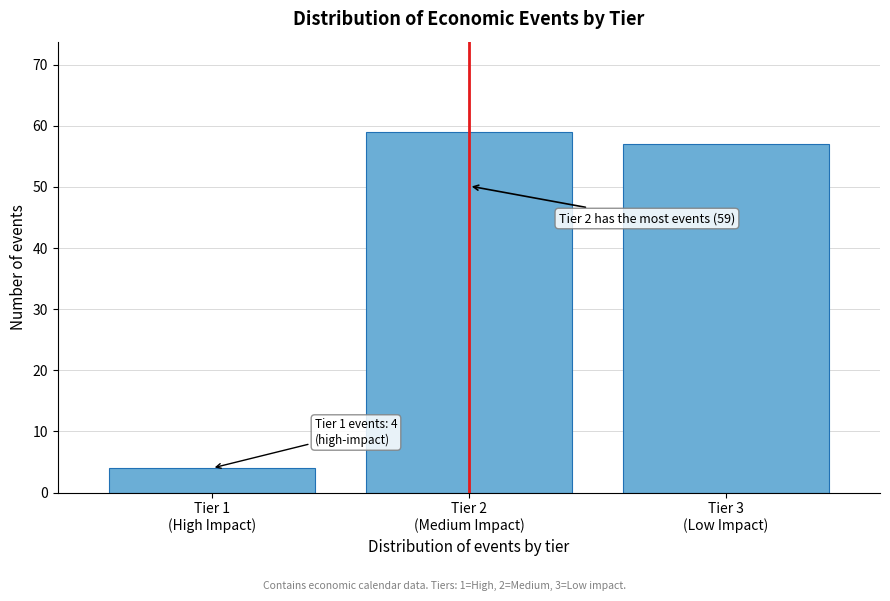

Reading left to right, list all the values displayed in this chart.

4	59	57